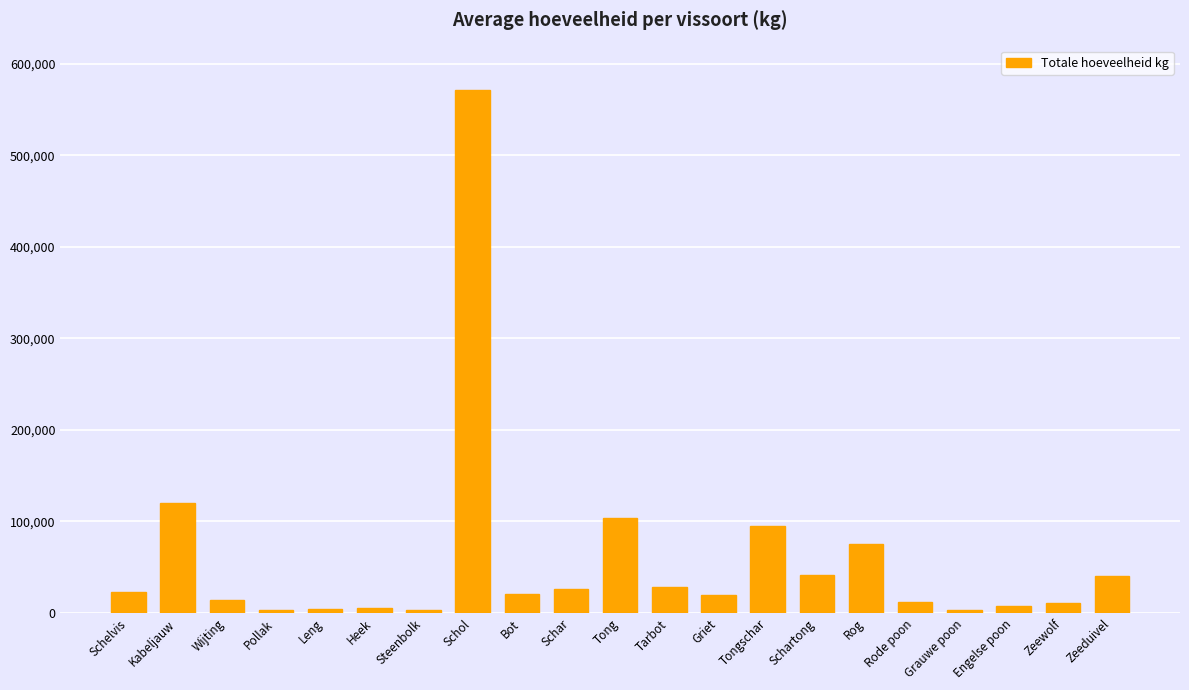

What is the difference between the values at Schartong and Grauwe poon?

38471